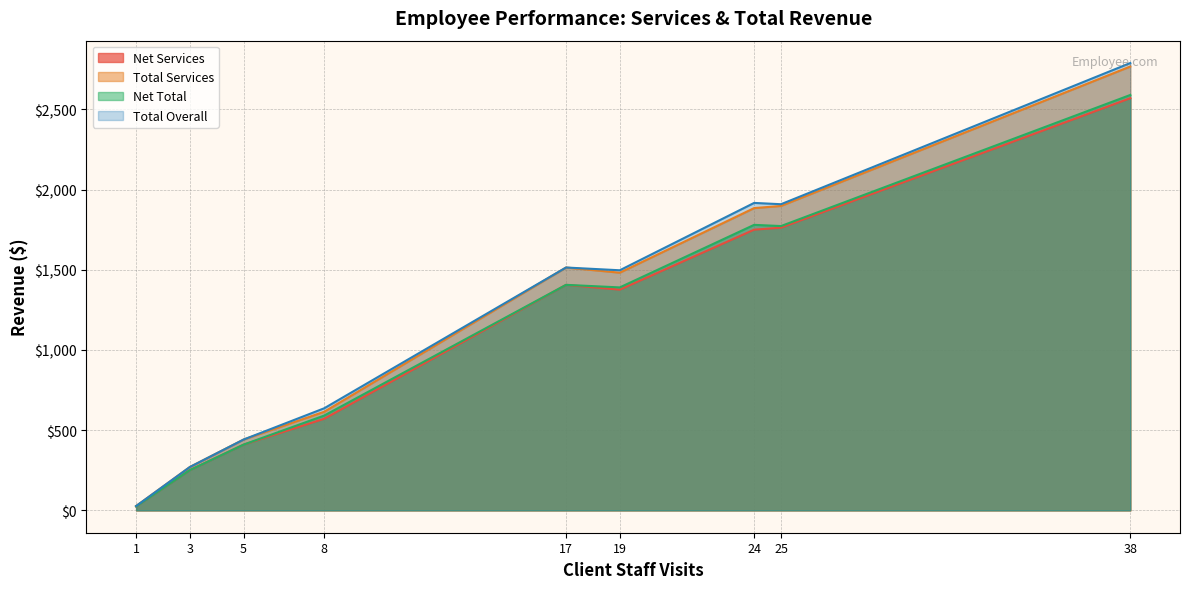

Which series has the largest total across all categories?

Total Overall